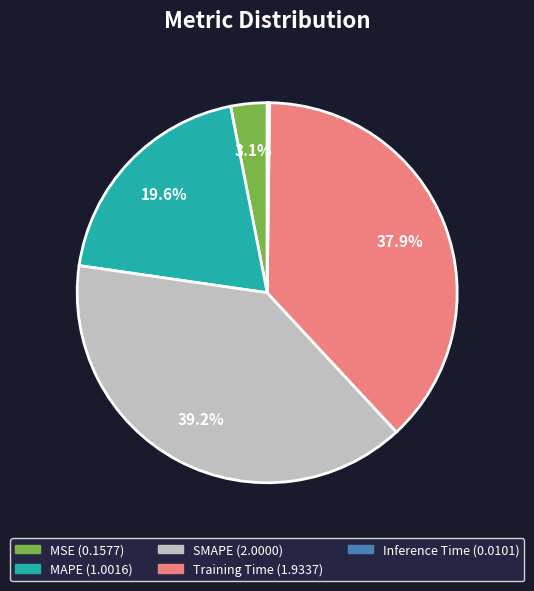

Between MAPE and Training Time, which is larger?

Training Time